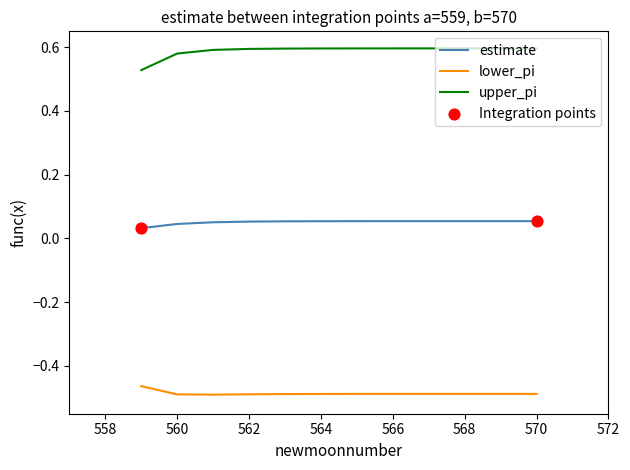

Rank the series by their maximum value, from highest to lowest.

upper_pi, estimate, lower_pi